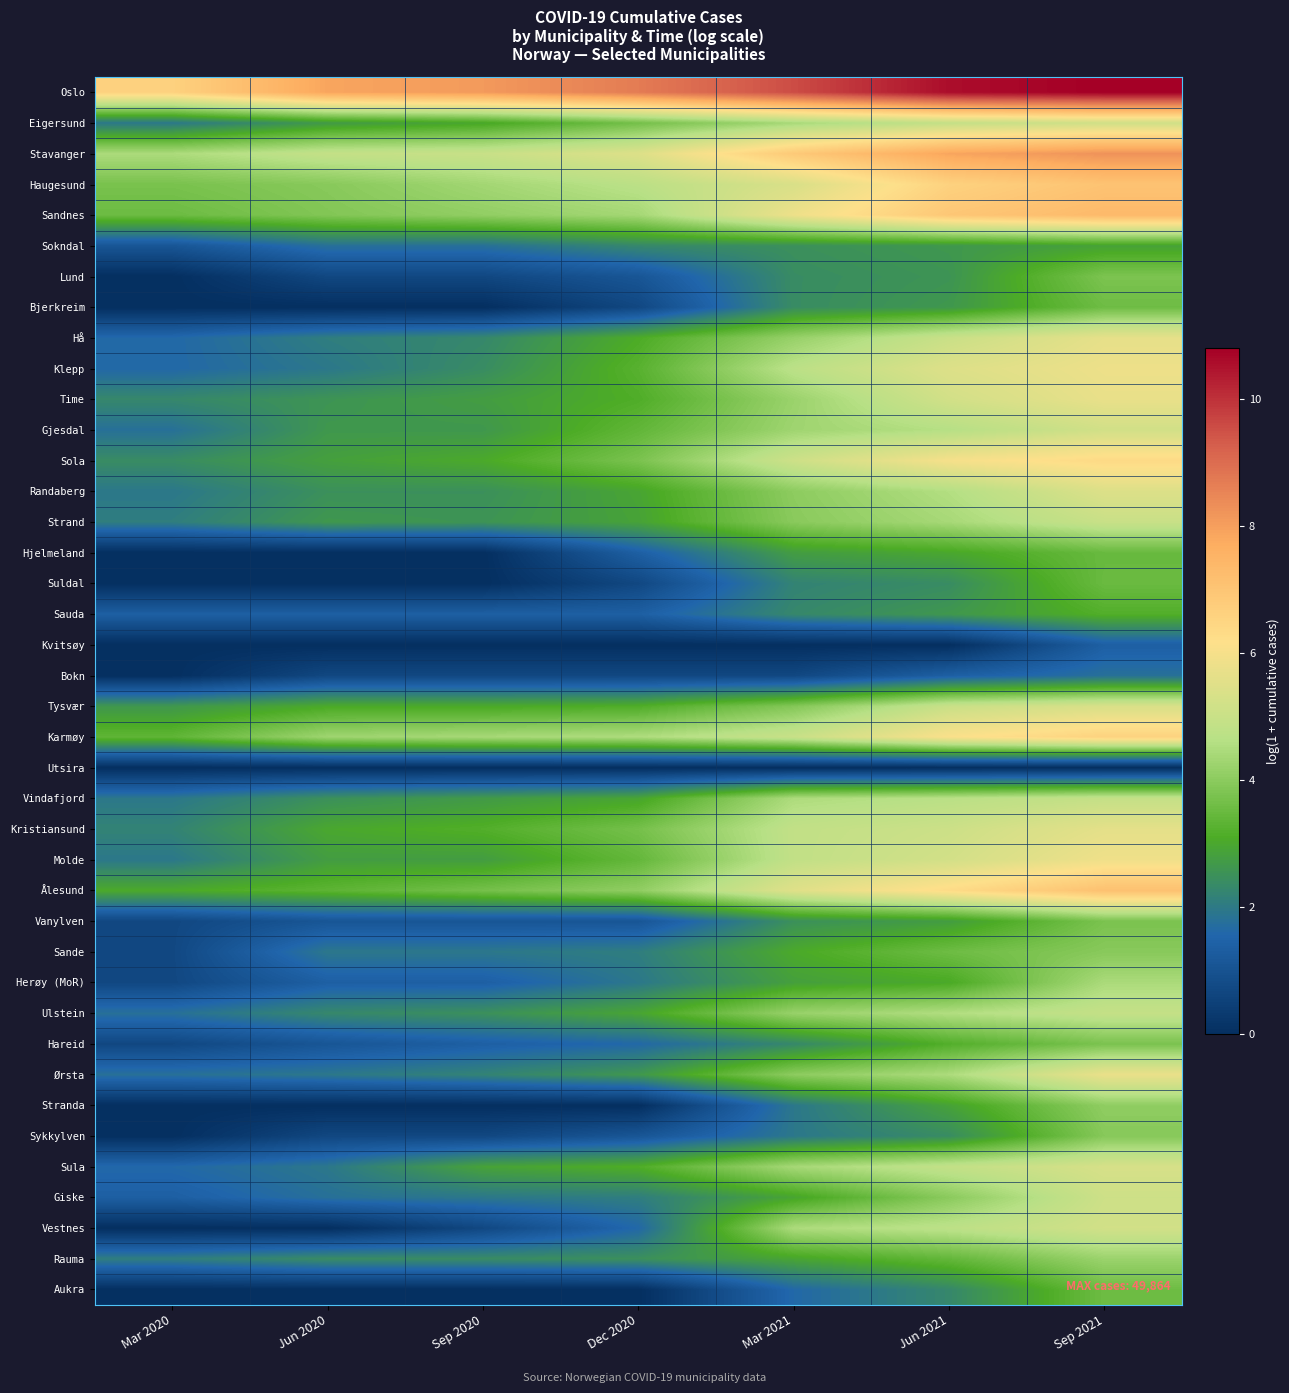

At how many categories does at least one series exceed 10?

2